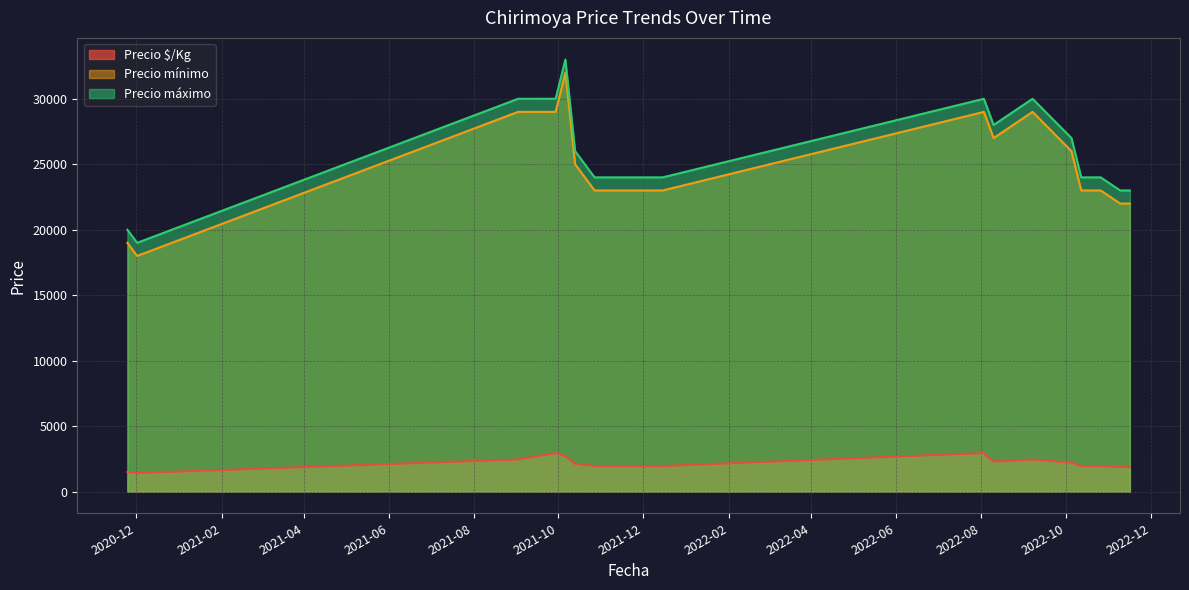

True or false: Precio máximo and Precio mínimo intersect in this chart.

False